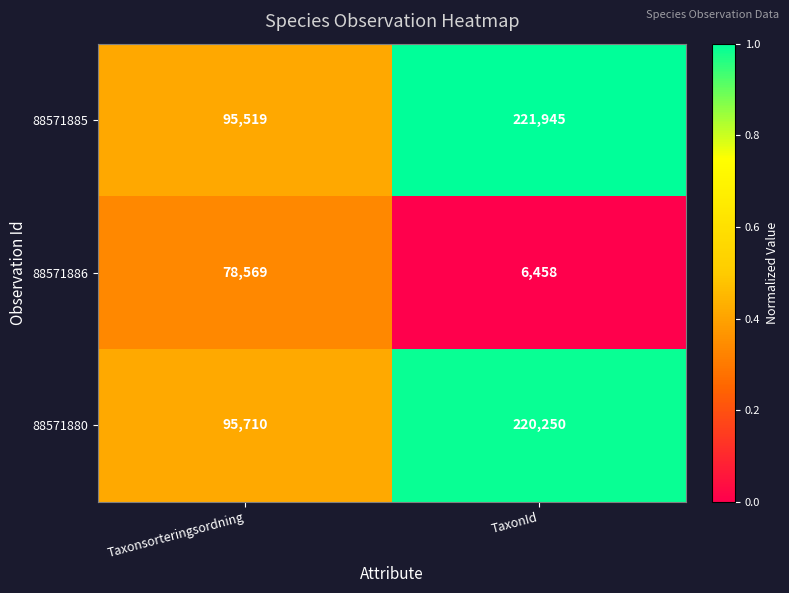

Rank the series by their maximum value, from lowest to highest.

88571886, 88571880, 88571885